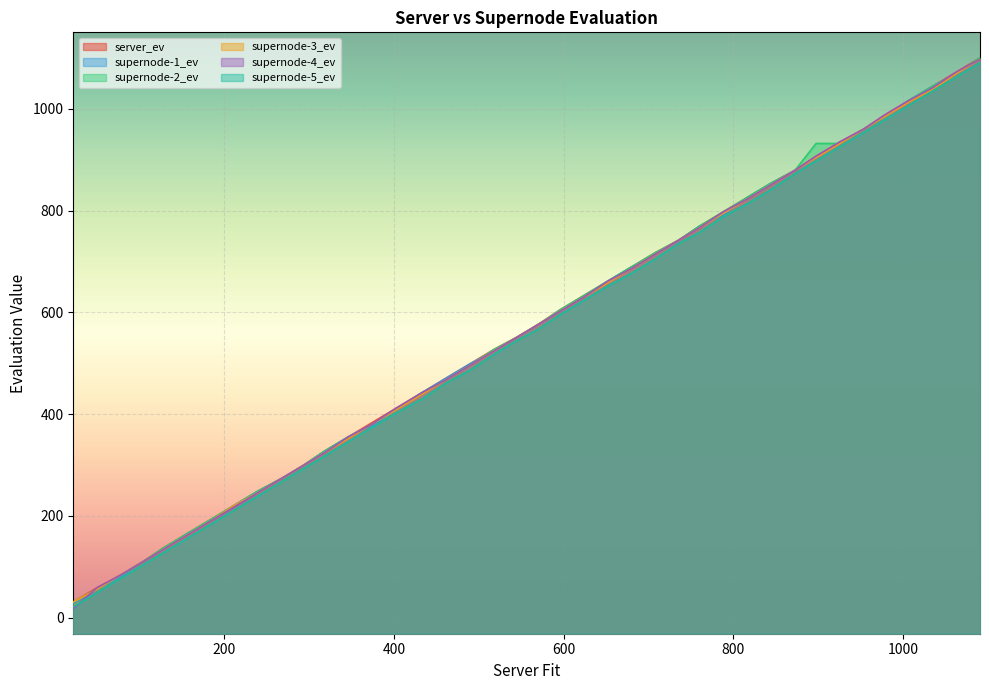

What is the difference between the maximum and minimum values in the supernode-4_ev series?

1078.5